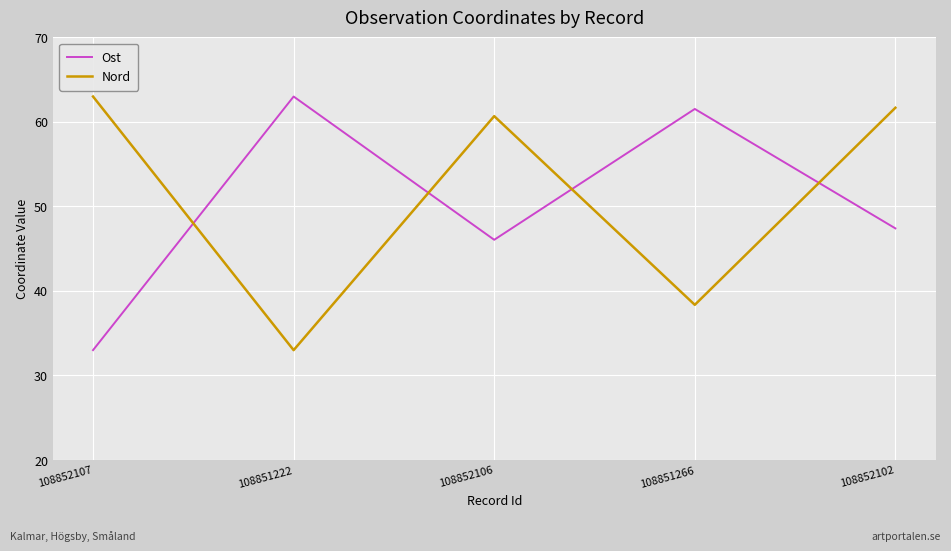

True or false: Nord has more than 1 interior local peaks.

False